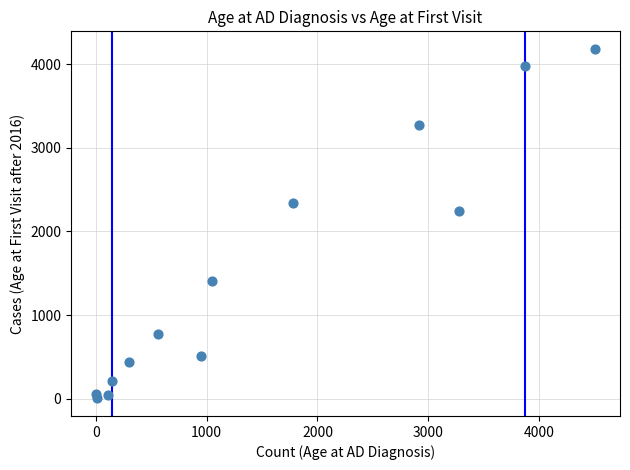

What is the range of X values (max minus min)?

4507